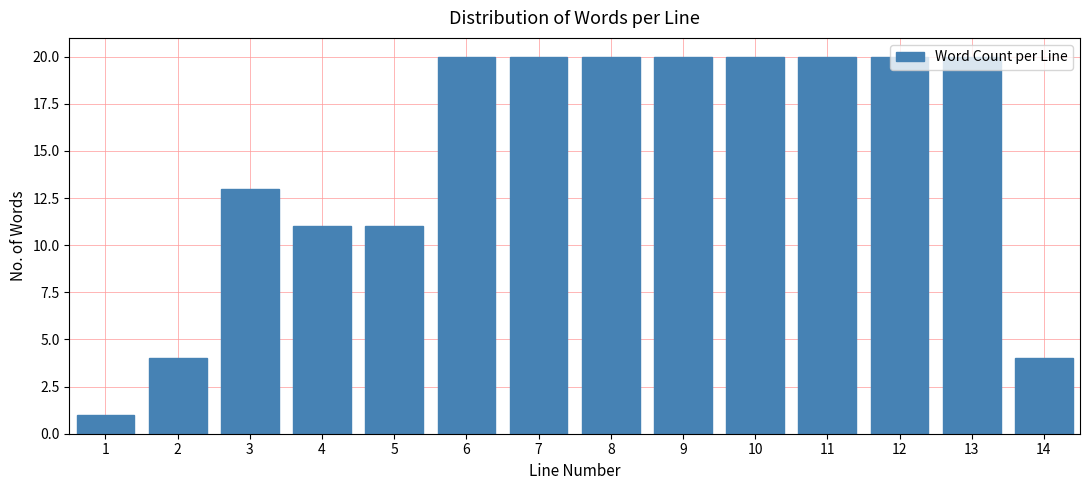

What is the value of the 6th bar from the left?

20